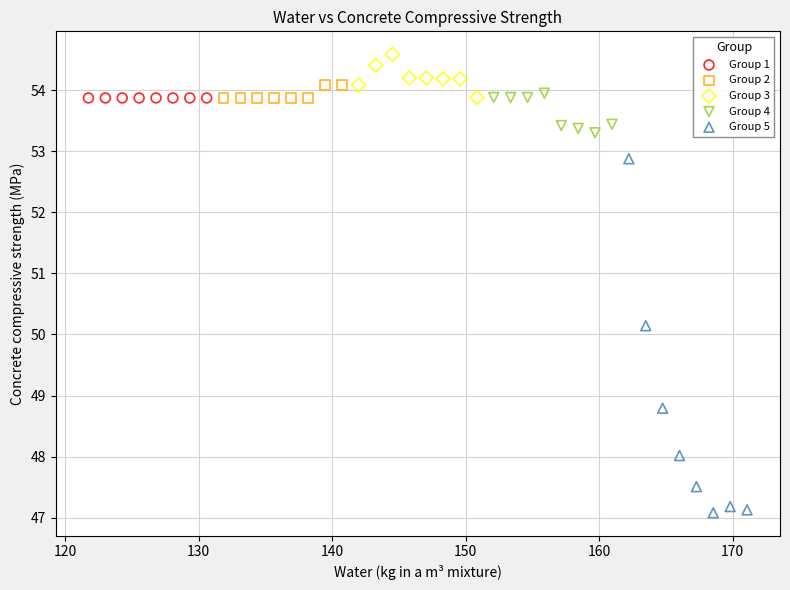

Which series reaches the minimum Y coordinate?

Group 5